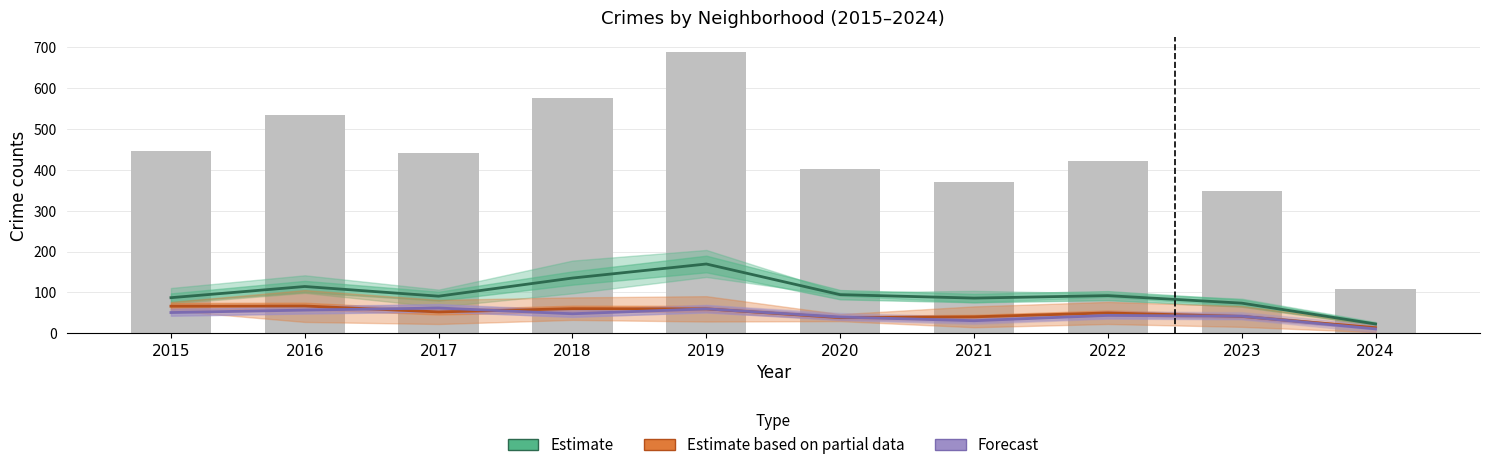

What is the sum of all Estimate values?

968.3